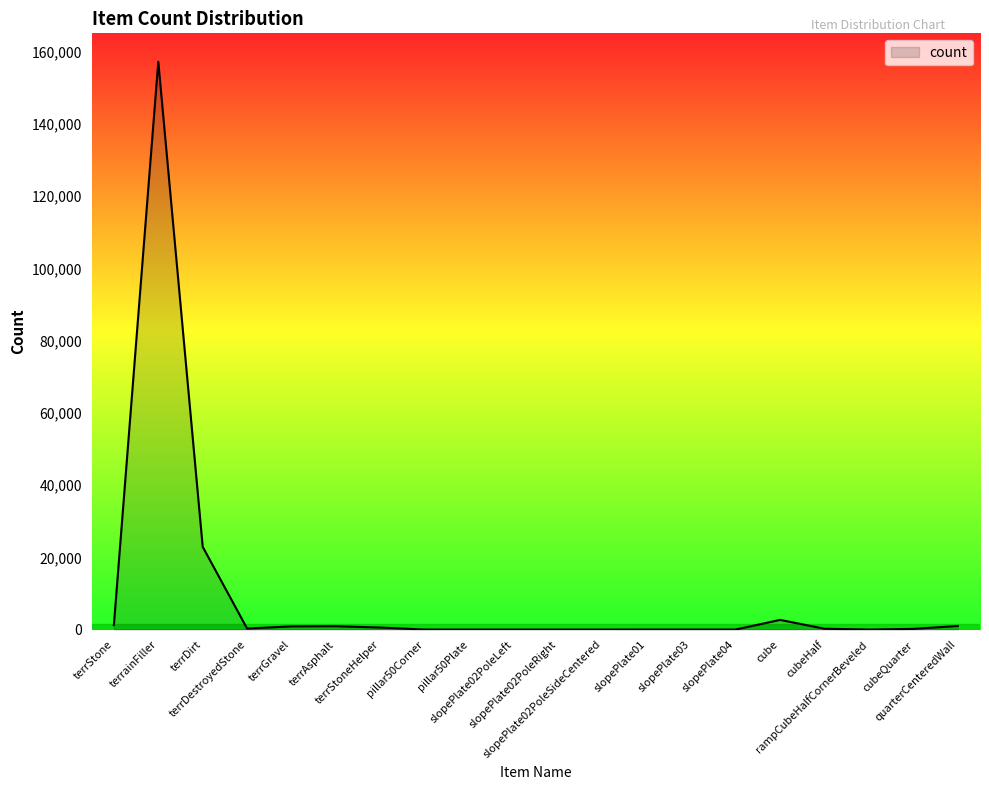

Between terrDirt and terrGravel, which is larger?

terrDirt